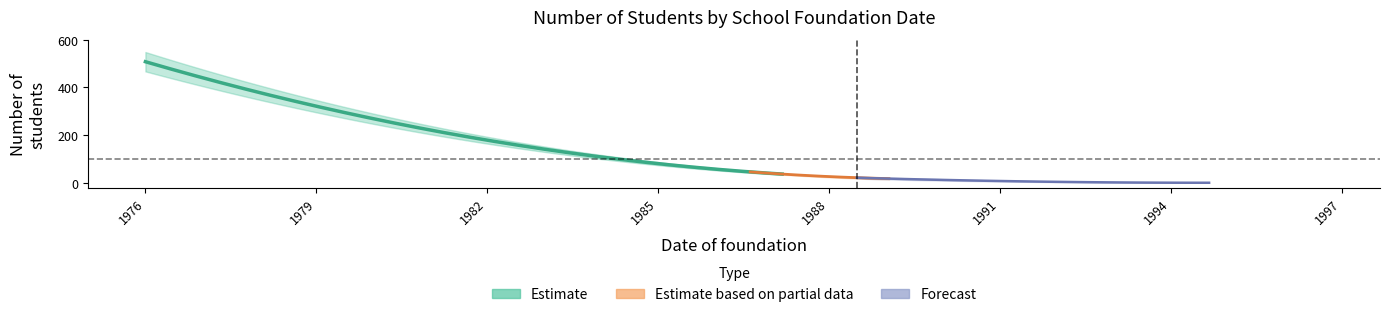

Where does the data first go above 135?

1976-01-01